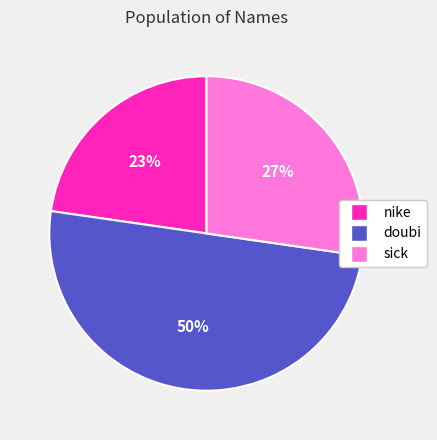

To the nearest percent, what is the difference between the largest and smallest slice percentages?

27%